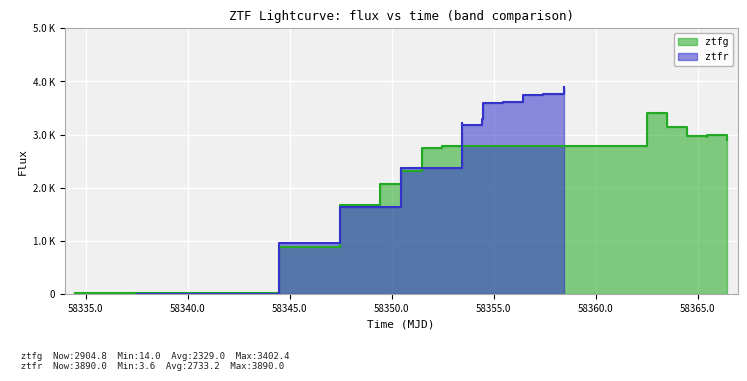

Which series has the largest range (max minus min)?

ztfr